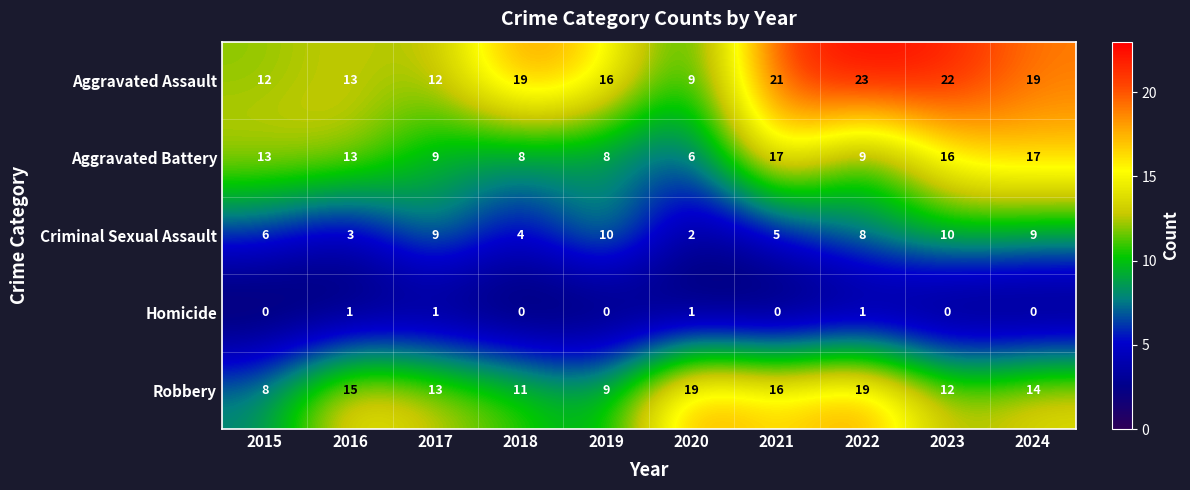

Which series has the largest total across all categories?

Aggravated Assault